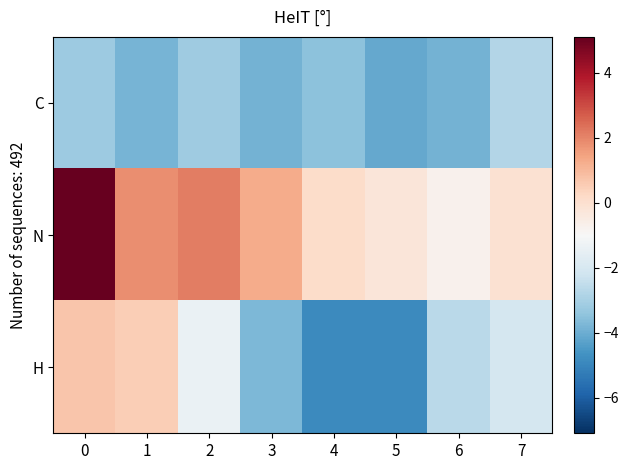

At 4, list the series in order from largest to smallest.

N, C, H